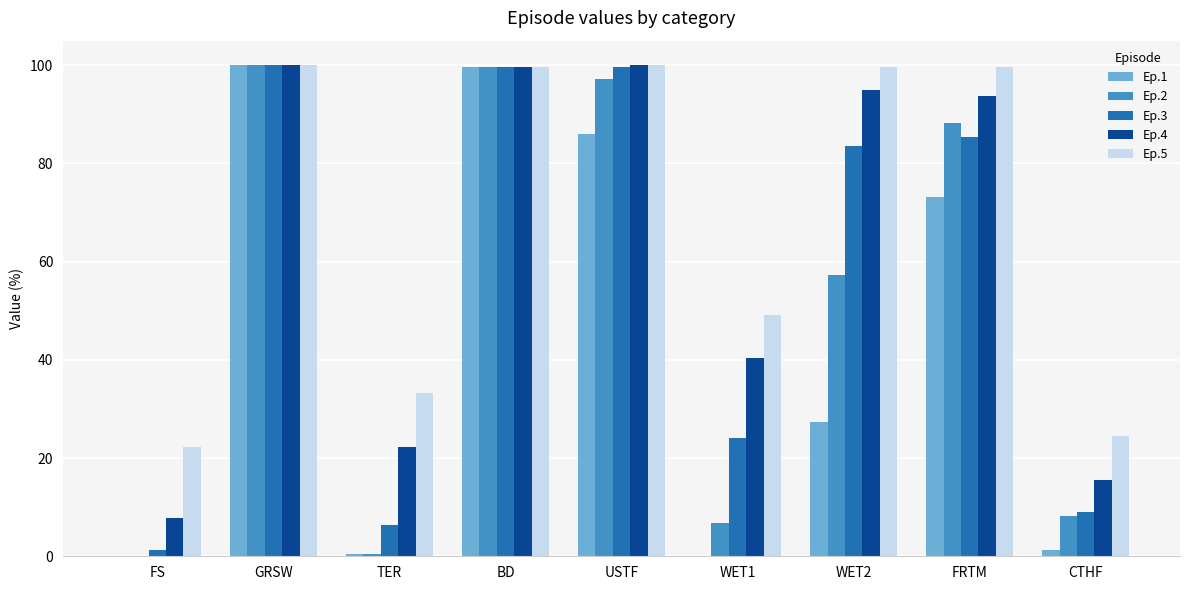

Reading right to left, extract all data points from this chart.

Ep.1: 1.4	73.2	27.3	0.0	85.9	99.5	0.5	100.0	0.0
Ep.2: 8.2	88.2	57.3	6.8	97.3	99.5	0.5	100.0	0.0
Ep.3: 9.1	85.5	83.6	24.1	99.5	99.5	6.4	100.0	1.4
Ep.4: 15.5	93.6	95.0	40.5	100.0	99.5	22.3	100.0	7.7
Ep.5: 24.5	99.5	99.5	49.1	100.0	99.5	33.2	100.0	22.3